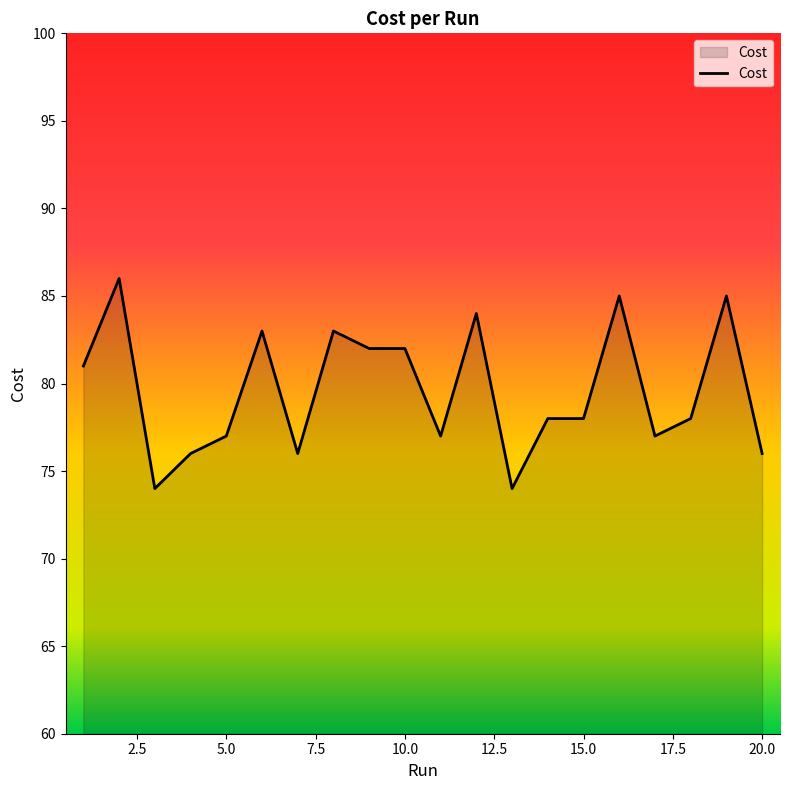

What is the maximum value shown in the chart?

86